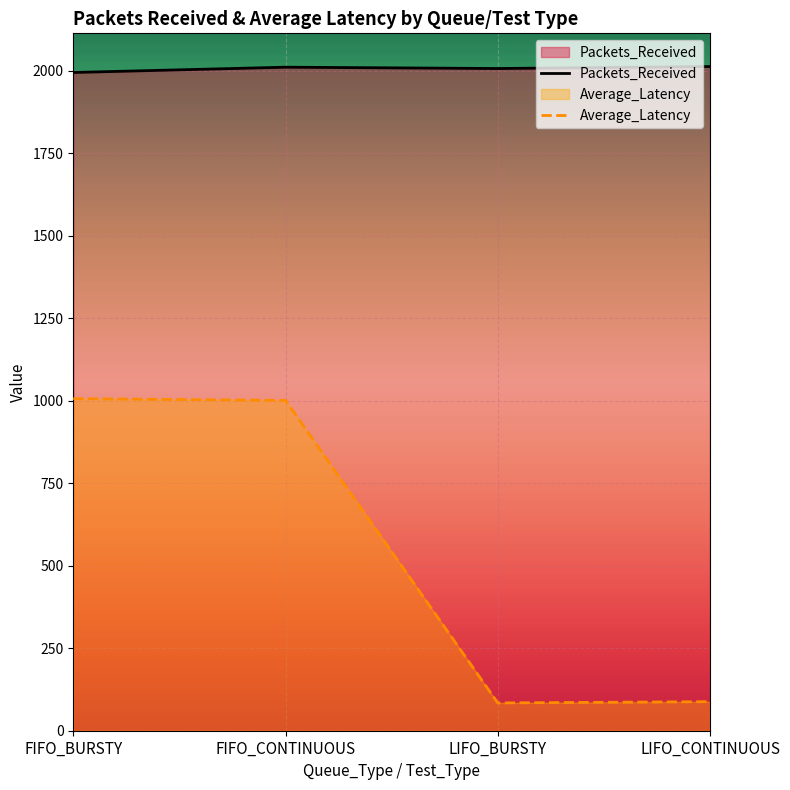

How many data points does each series have?

4